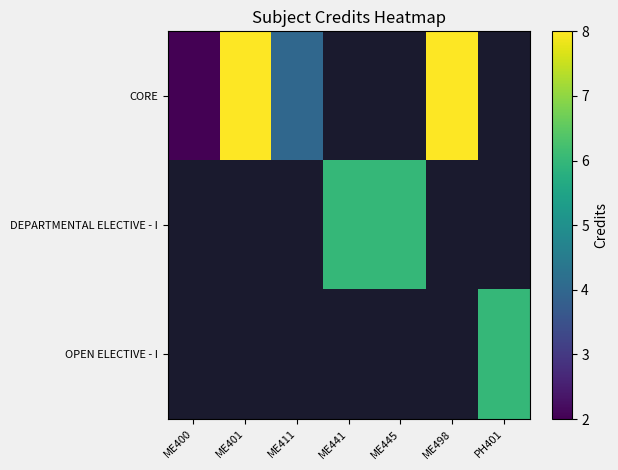

Which category has the highest value across all series?

ME401